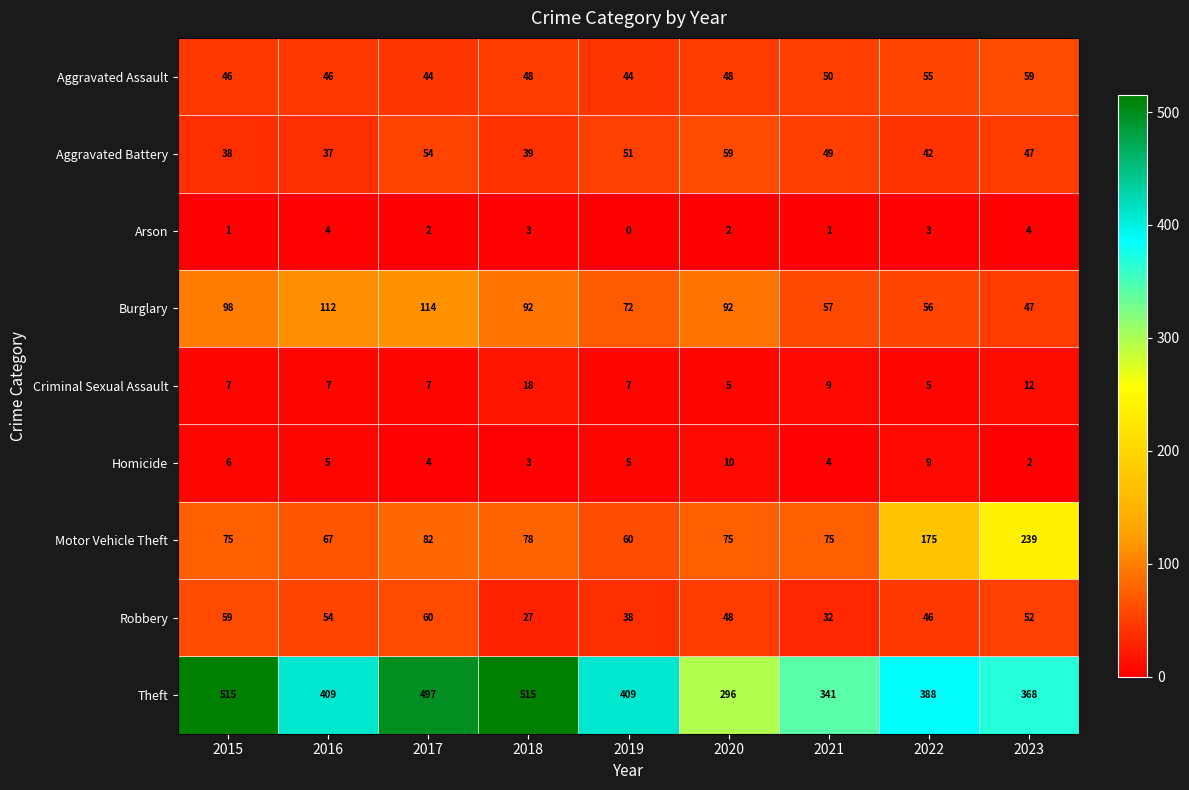

At which label does Arson first exceed 2?

2016